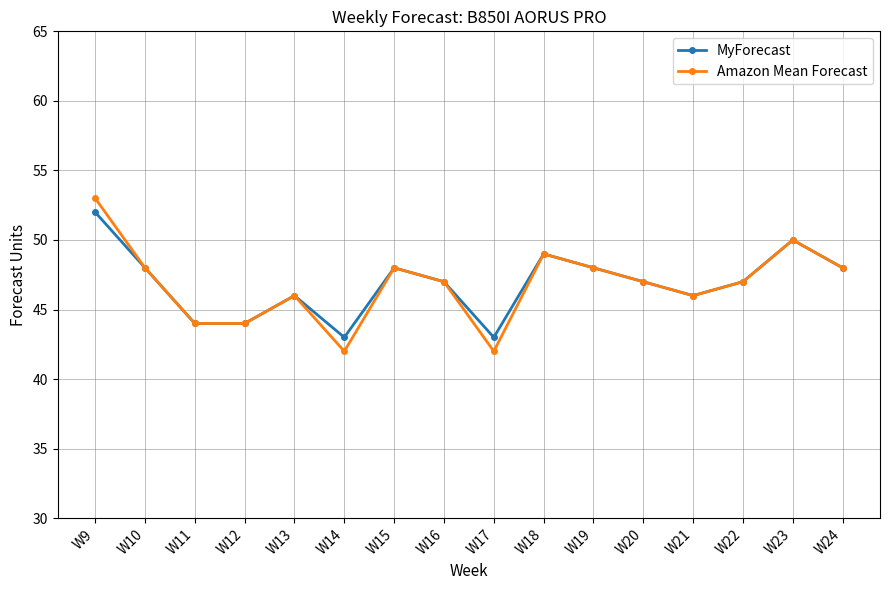

Which category has the highest value in the MyForecast series?

W9